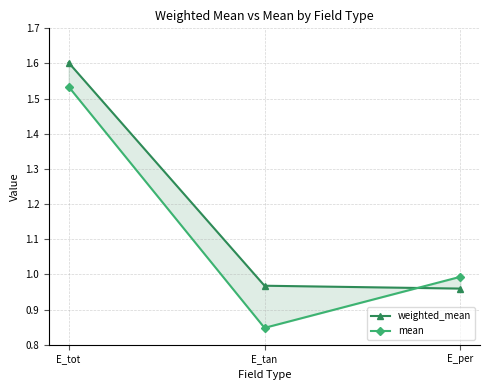

What are all the series names shown in the legend?

weighted_mean, mean